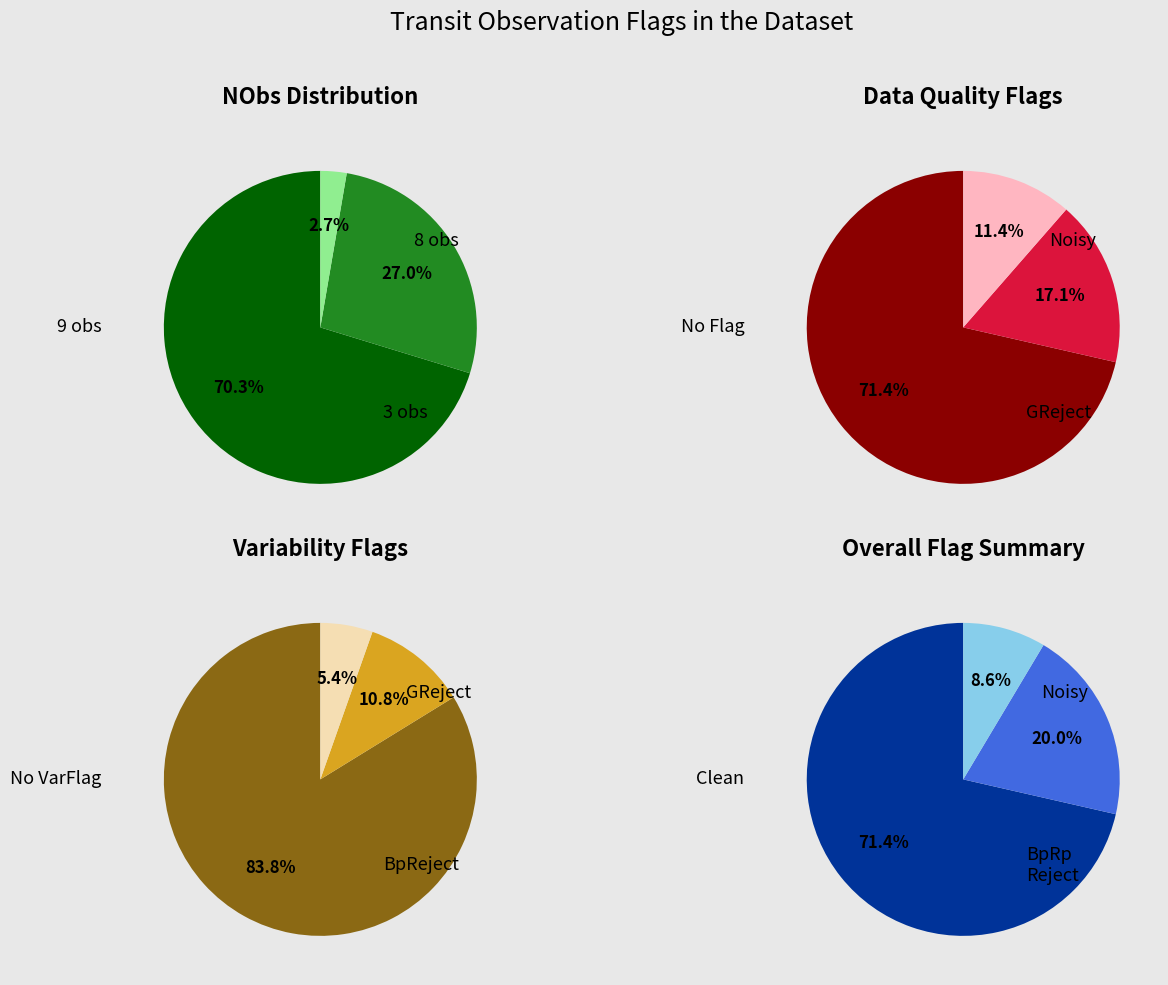

Does 19 represent more than half of the total?

No